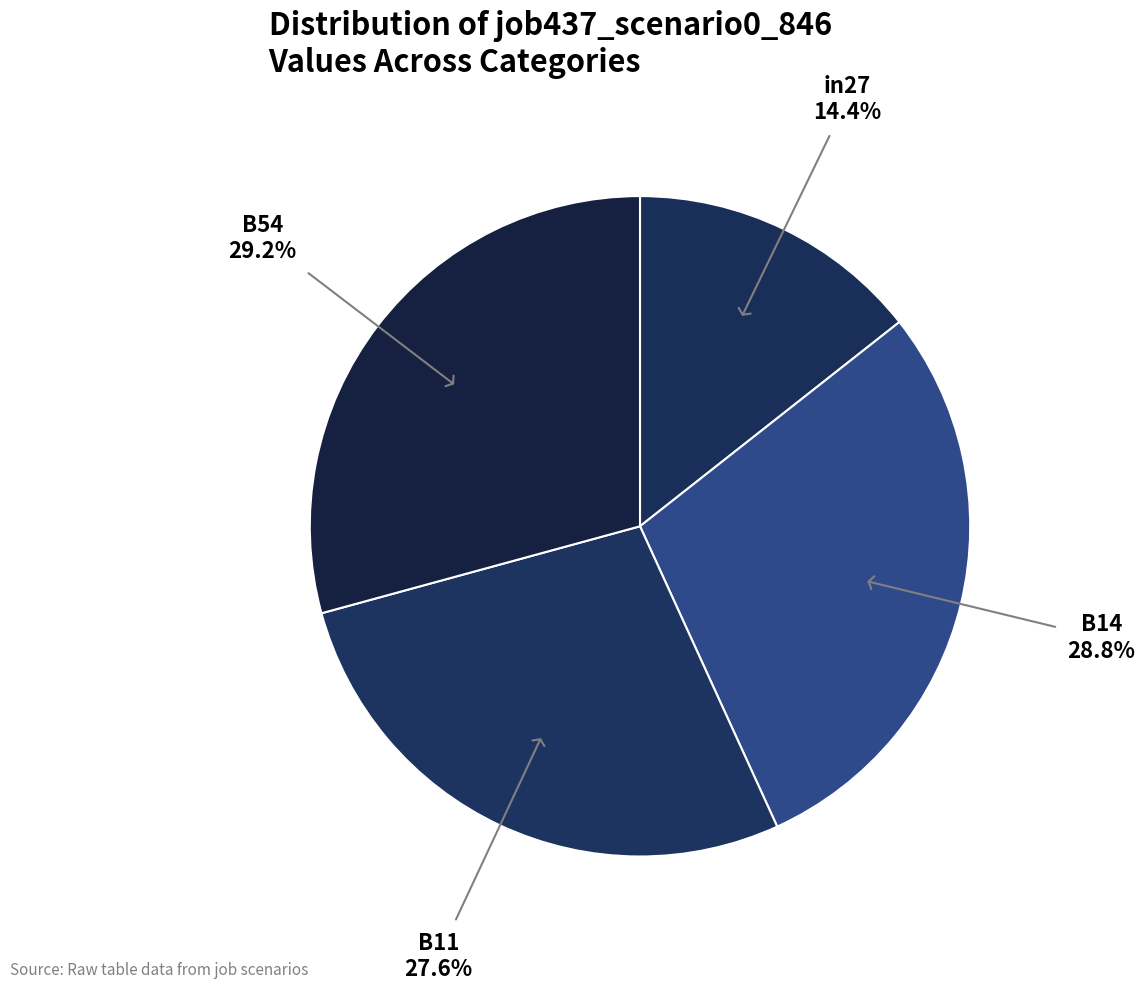

How many slices are in this pie chart?

4